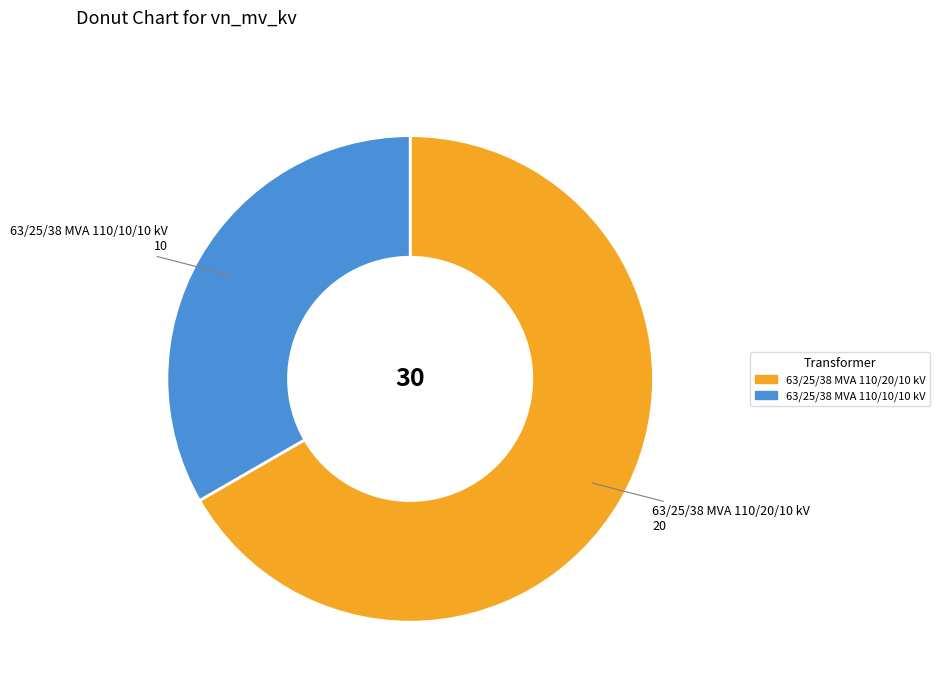

Which category has the biggest portion of the pie?

63/25/38 MVA 110/20/10 kV